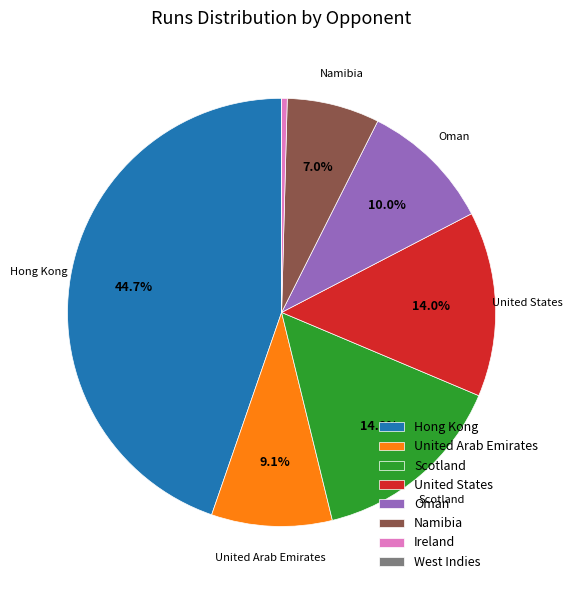

To the nearest percent, what portion does United Arab Emirates represent?

9%